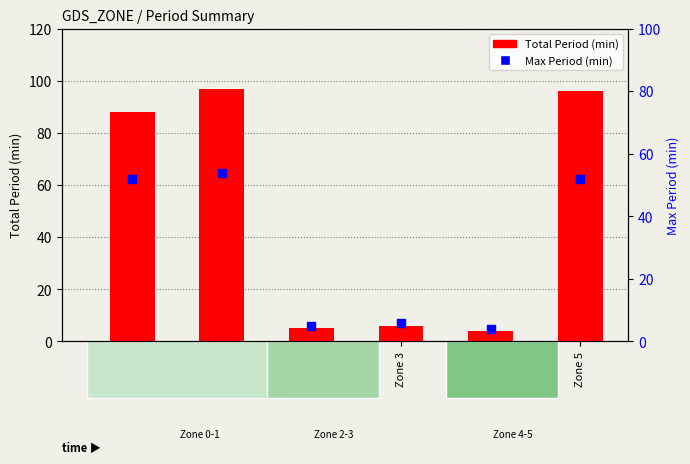

At how many categories does at least one series exceed 11?

3